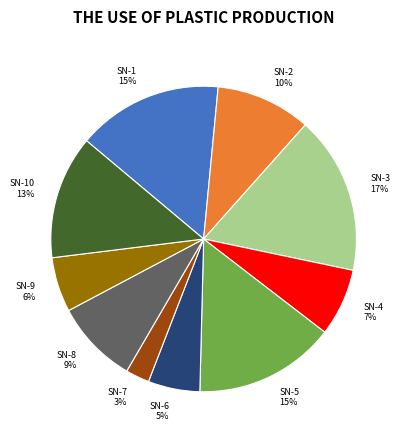

What is the largest slice in the pie chart?

SN-3 17%